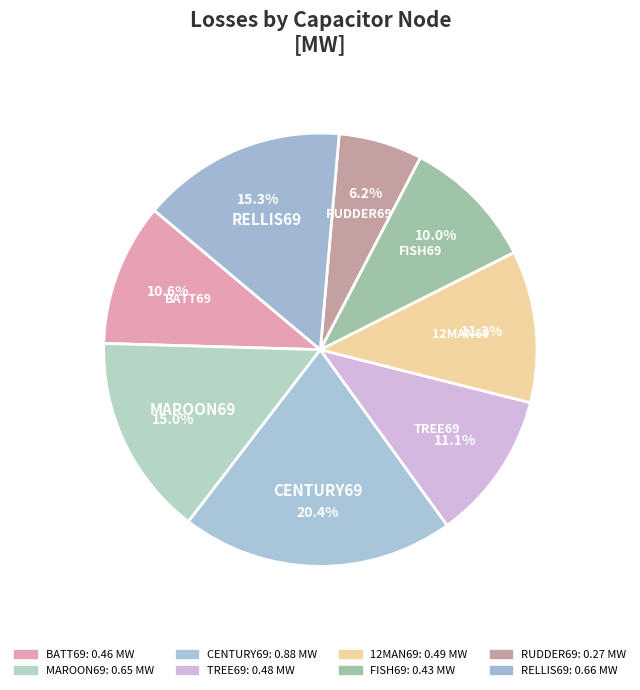

Count the number of slices in the pie.

8